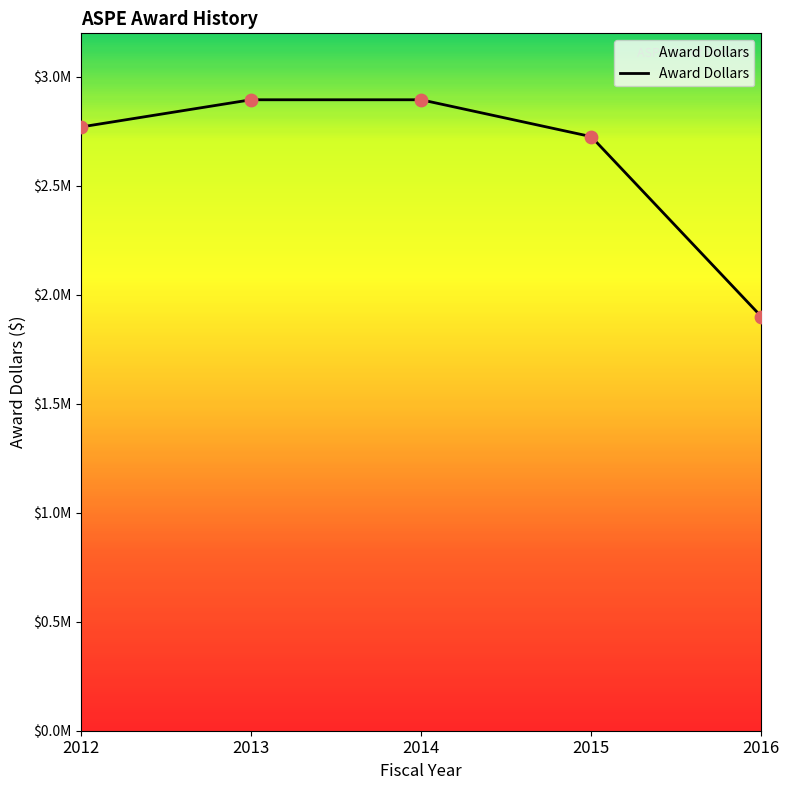

Is this an area chart (filled region under the line)?

Yes